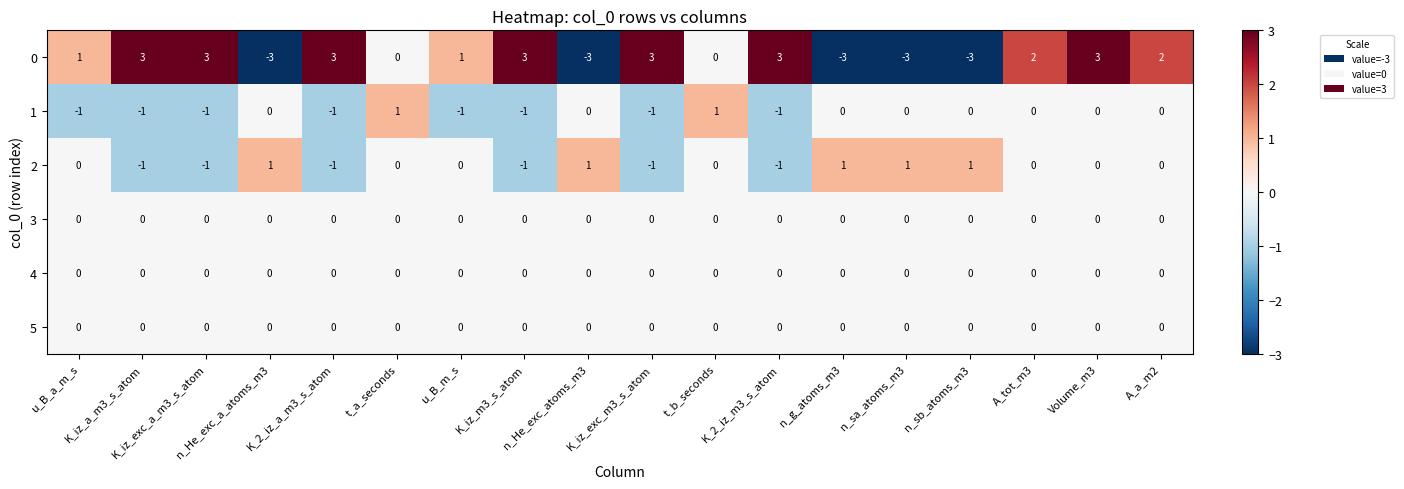

How many 1 values are between -1 and 0?

16